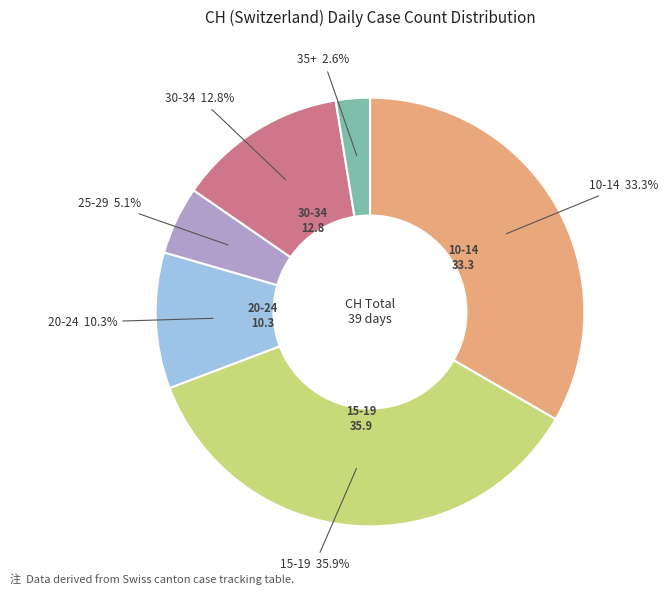

Is there a majority slice in this chart?

No